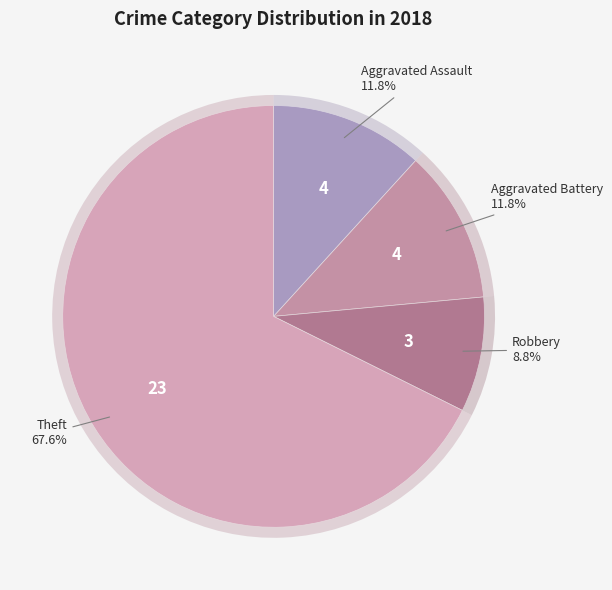

To the nearest percent, what portion does Theft represent?

68%